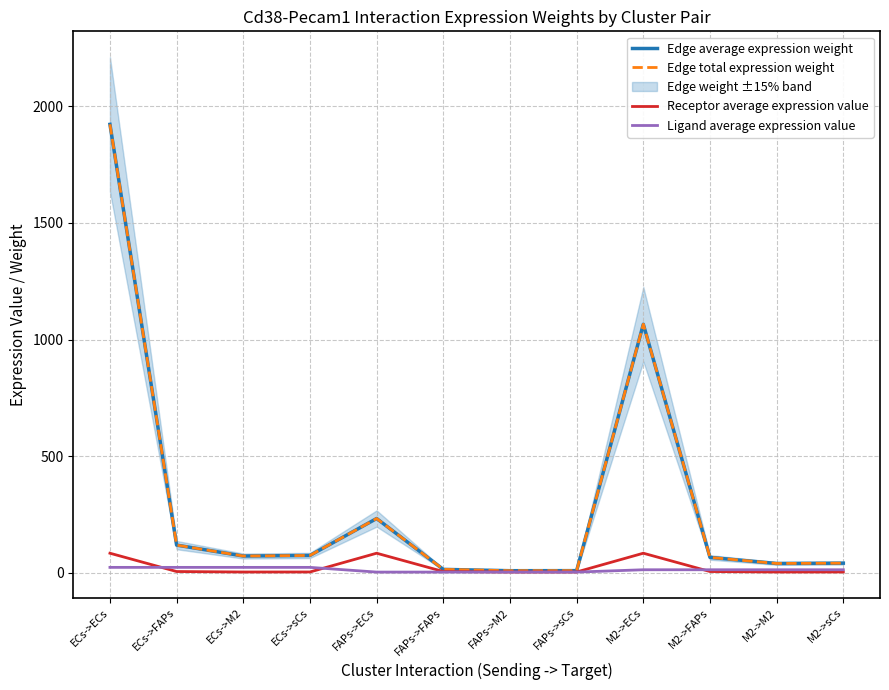

Which series has the largest range (max minus min)?

Edge average expression weight